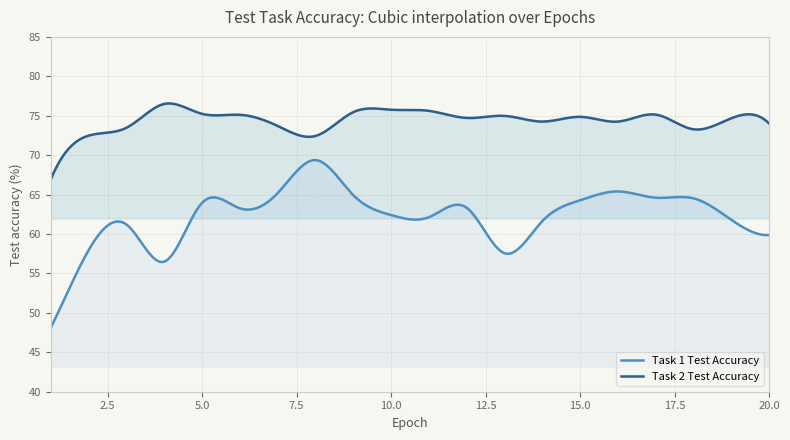

How many lines are shown in the chart?

2